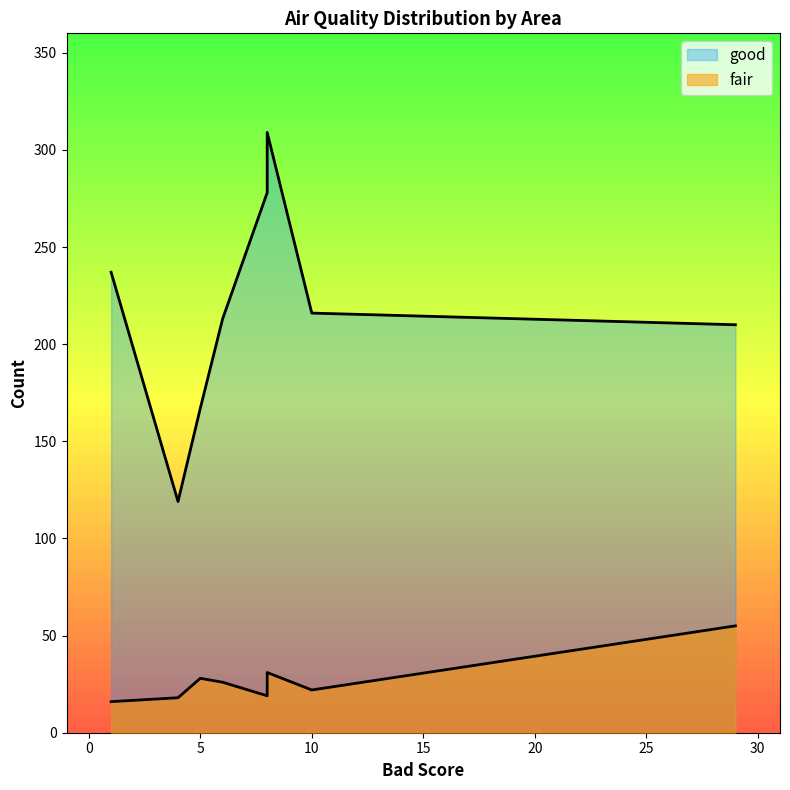

True or false: fair and good cross at least once.

False